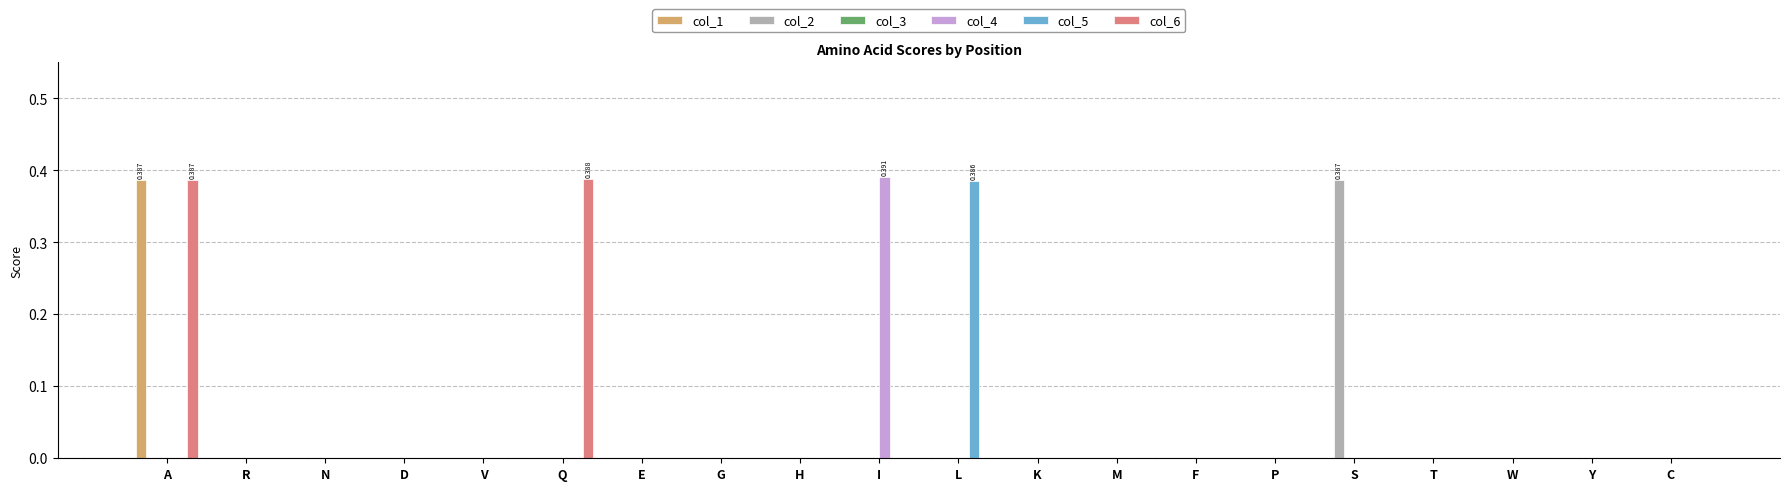

At which category is the sum across all series the highest?

A